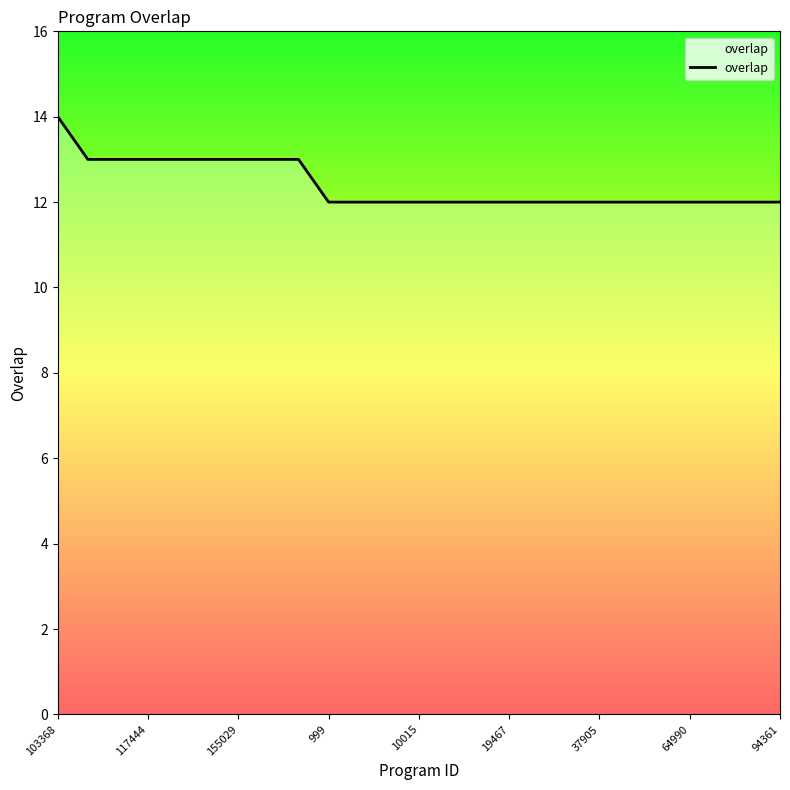

What is the maximum value shown in the chart?

14